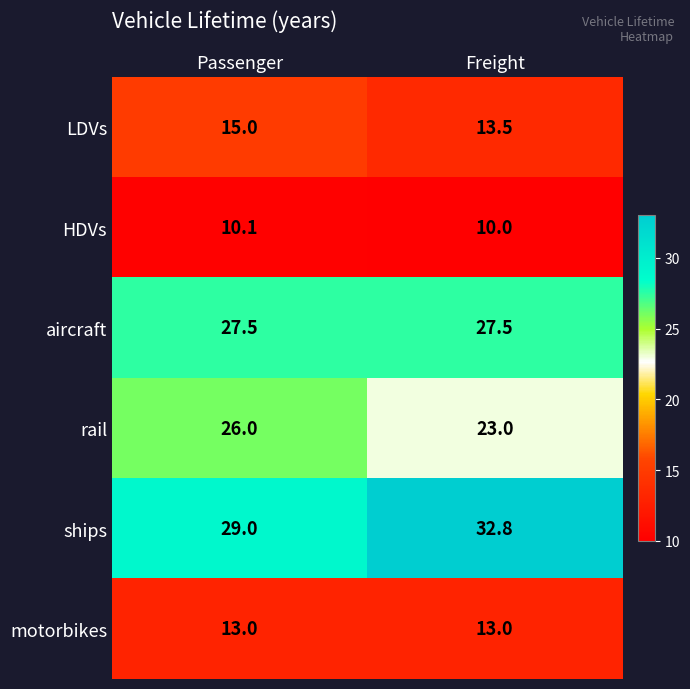

At which category does the chart reach its peak across all series?

Freight